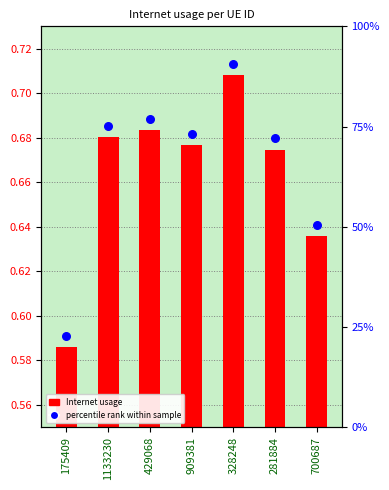

At which category is the sum across all series the highest?

328248